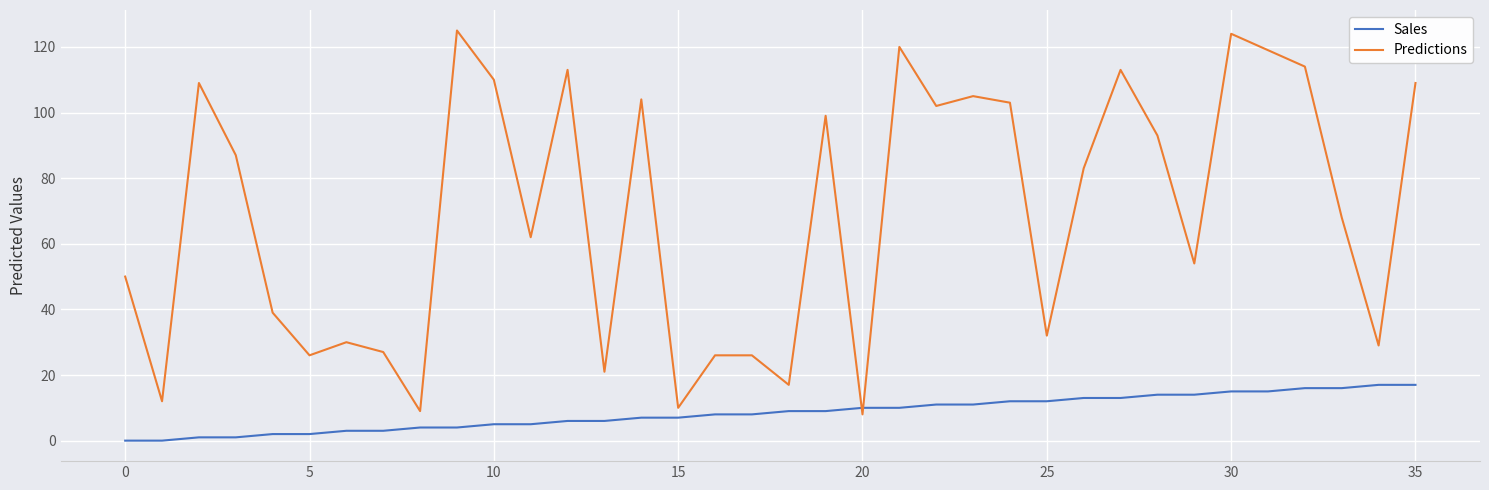

Which series has the largest total across all categories?

Predictions